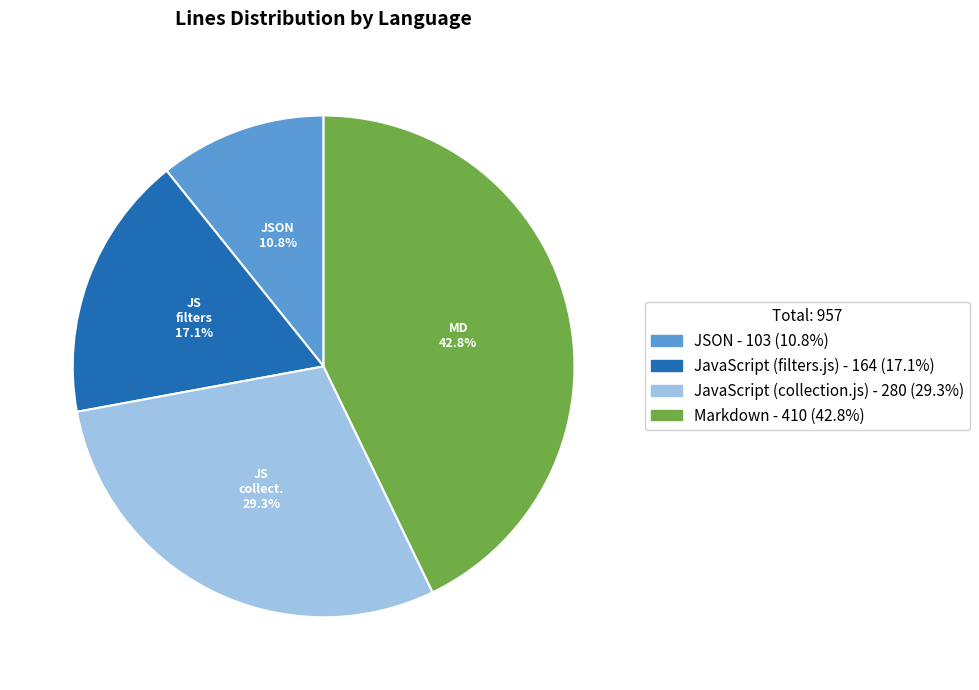

Count the number of slices in the pie.

4